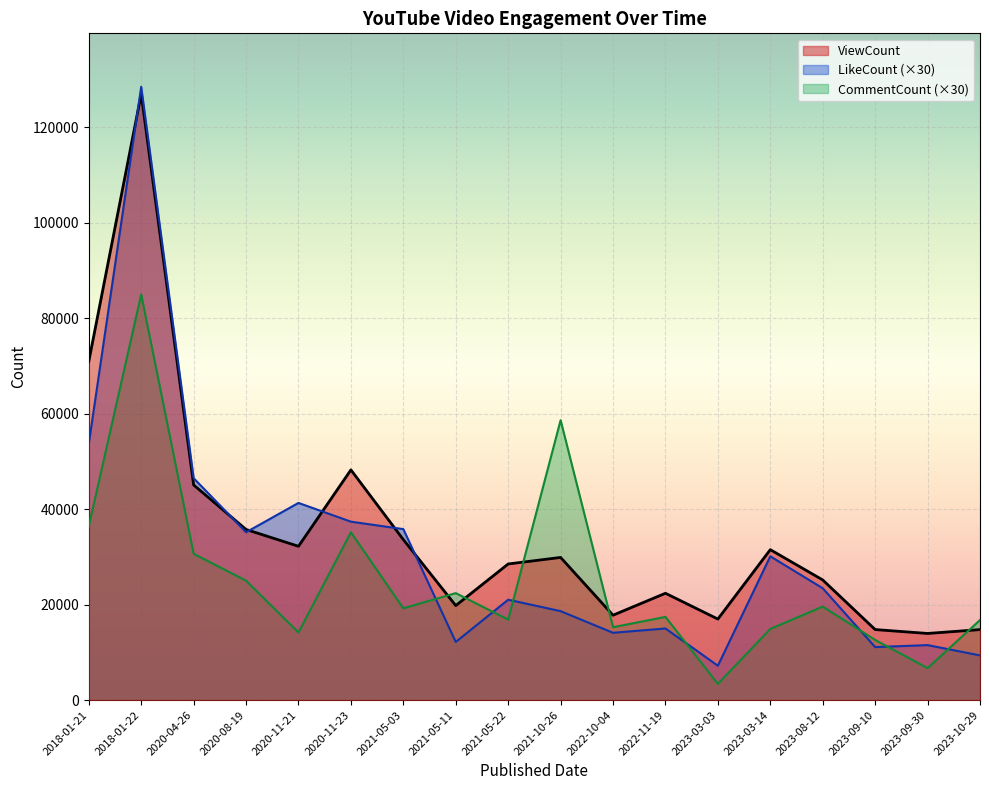

Between 2018-01-21 and 2023-09-30, which series saw the biggest shift?

ViewCount